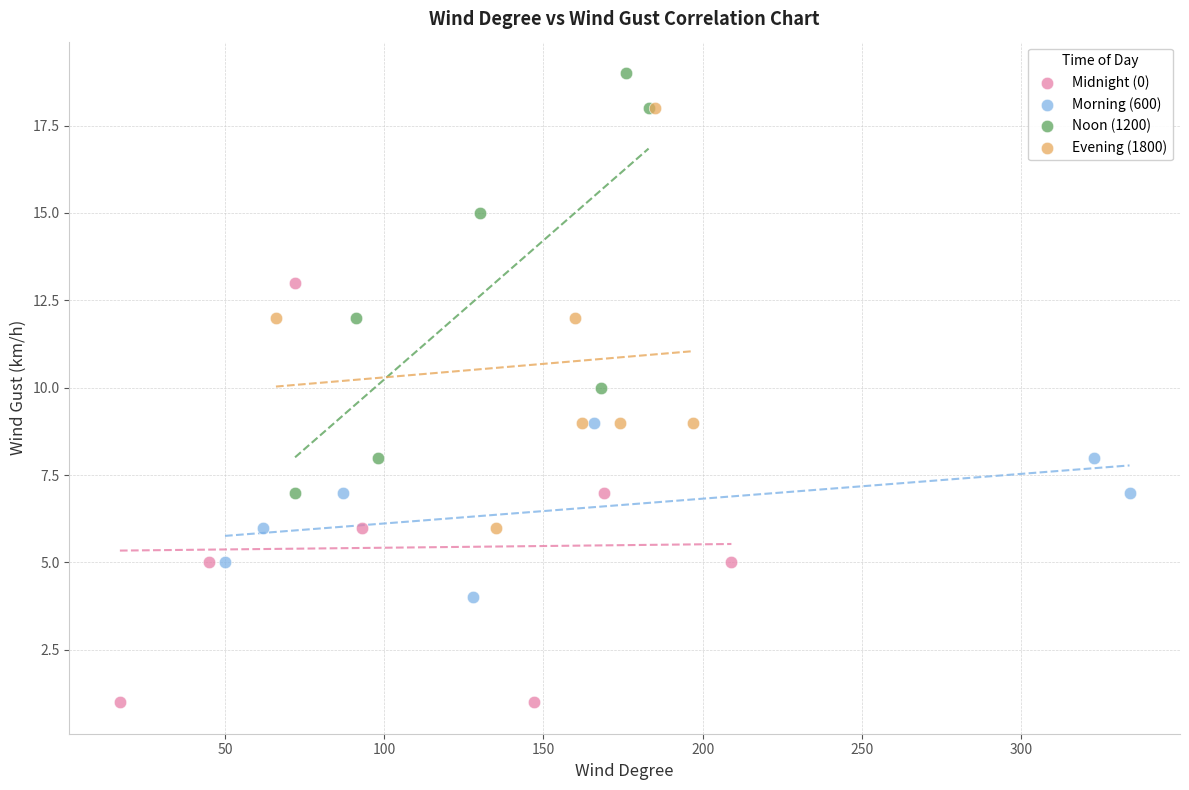

Which series reaches the minimum Y coordinate?

Midnight (0)